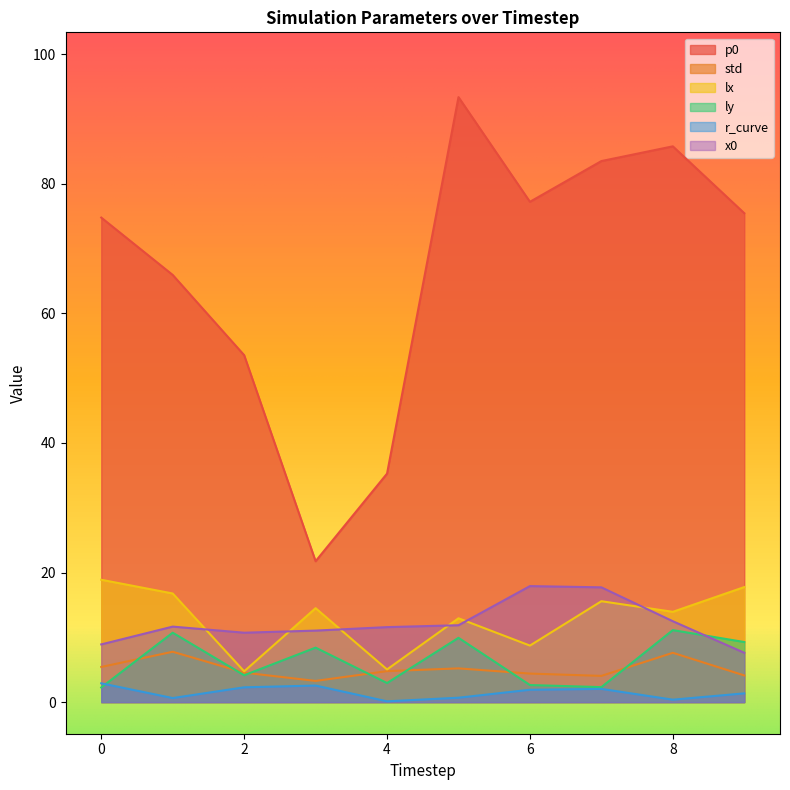

Which category has the lowest value across all series?

4.0